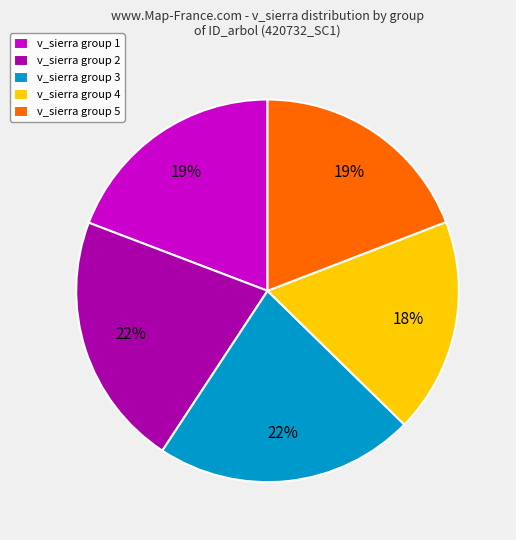

Do v_sierra group 3 and v_sierra group 4 together represent more than half of the pie?

No